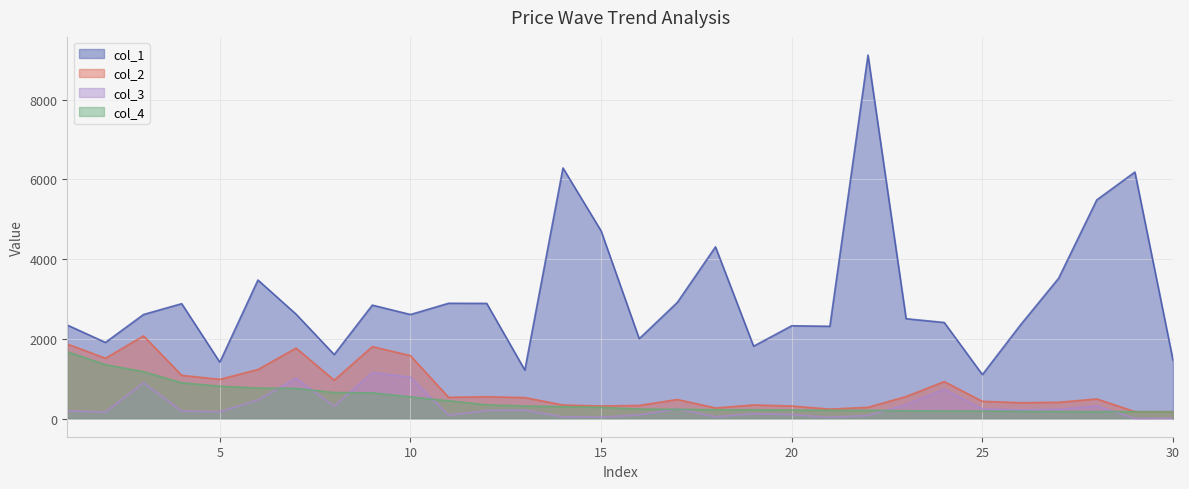

Reading right to left, extract all data points from this chart.

col_1: 30=1465	29=6183	28=5483	27=3519	26=2349	25=1102	24=2409	23=2504	22=9116	21=2314	20=2327	19=1815	18=4306	17=2913	16=2002	15=4707	14=6285	13=1216	12=2888	11=2891	10=2609	9=2845	8=1605	7=2618	6=3474	5=1414	4=2881	3=2610	2=1909	1=2345
col_2: 30=173	29=173	28=492	27=408	26=398	25=432	24=927	23=553	22=282	21=237	20=314	19=342	18=266	17=478	16=329	15=315	14=340	13=526	12=547	11=532	10=1578	9=1804	8=963	7=1767	6=1230	5=983	4=1084	3=2073	2=1513	1=1870
col_3: 30=4	29=0	28=316	27=232	26=217	25=245	24=739	23=357	22=77	21=29	20=101	19=123	18=45	17=245	16=92	15=34	14=42	13=212	12=202	11=86	10=1036	9=1159	8=311	7=1011	6=466	5=172	4=187	3=898	2=162	1=194
col_4: 30=169	29=173	28=176	27=176	26=181	25=187	24=188	23=196	22=205	21=208	20=213	19=219	18=221	17=233	16=237	15=281	14=298	13=314	12=345	11=446	10=542	9=645	8=652	7=756	6=764	5=811	4=897	3=1175	2=1351	1=1676